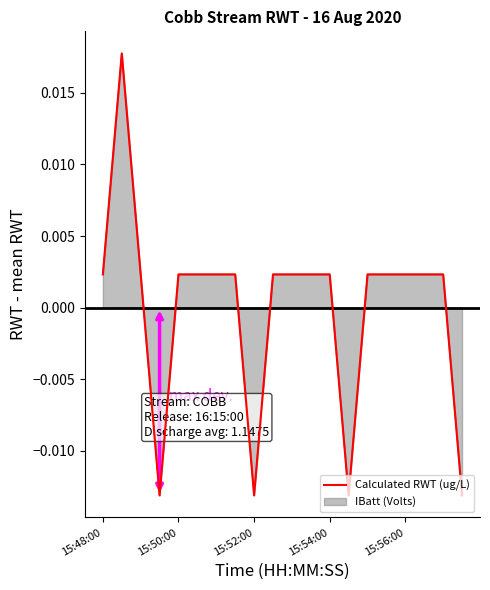

How many data points are less than 0?

4